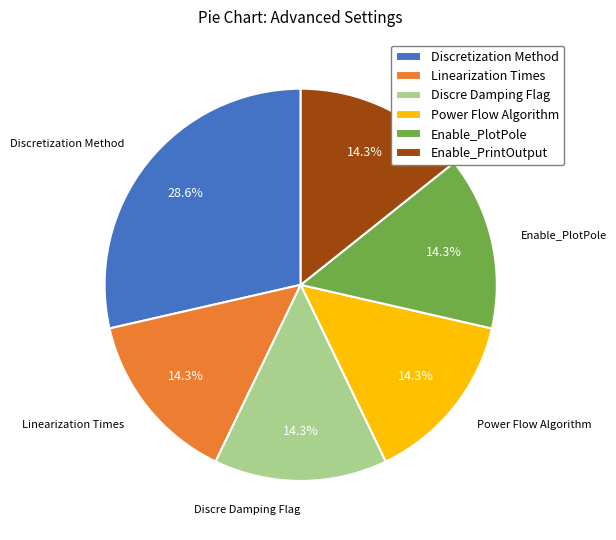

Is Power Flow Algorithm the majority of the pie?

No